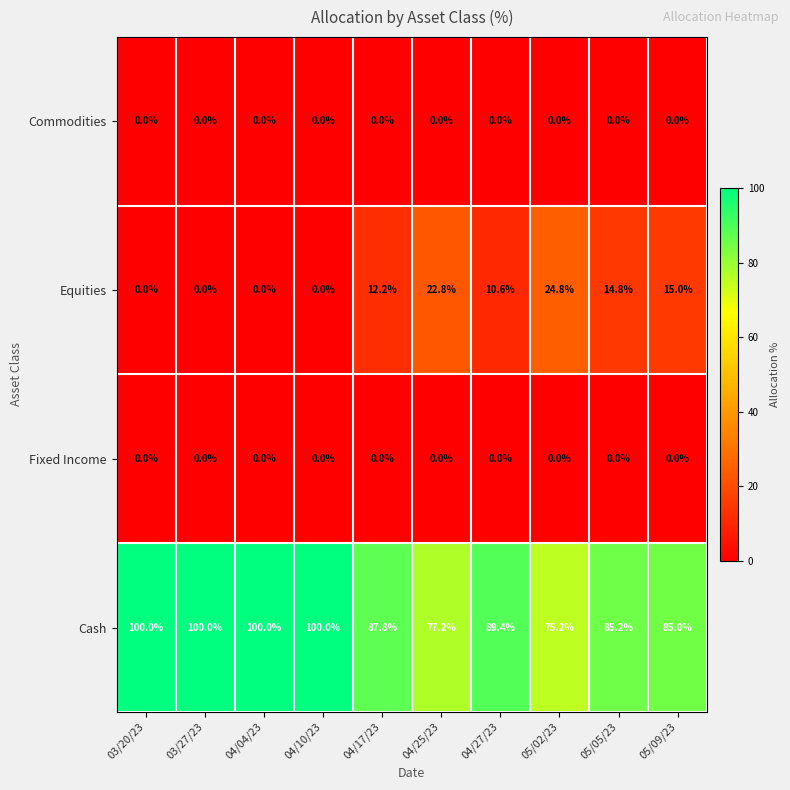

What is the total value across all series at 05/09/23?

100.0